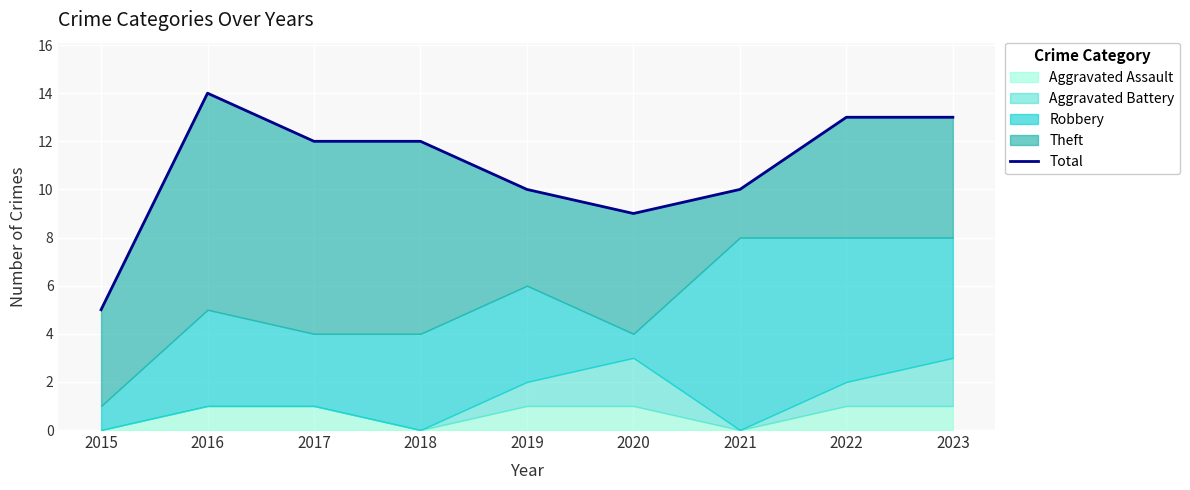

Which label corresponds to the largest value in the chart?

2016